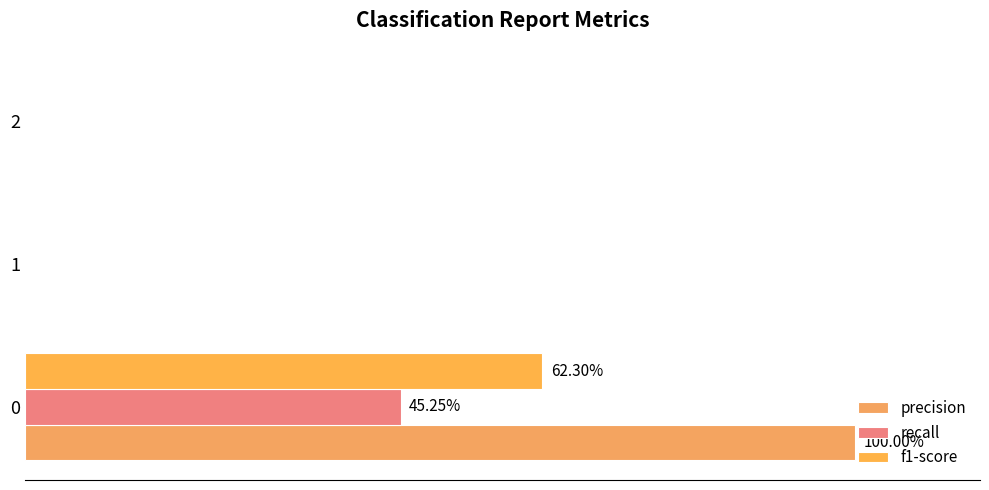

How many groups of bars are there?

3